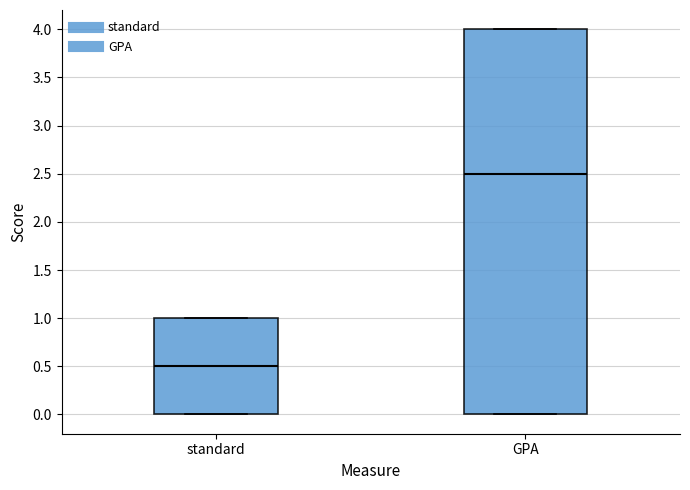

Reading left to right, read every box against the y-axis: the position of its median line, the range the box covers, and the ends of its whiskers. The values are not printed on the chart, so give them approximately, as read against the axis.

standard: median 0.5, box 0.0 to 1.0, whiskers 0.0 to 1.0
GPA: median 2.5, box 0.0 to 4.0, whiskers 0.0 to 4.0